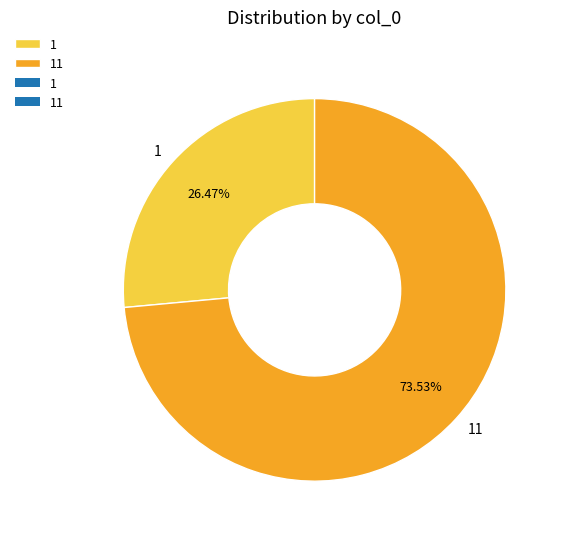

Which category has the biggest portion of the pie?

11